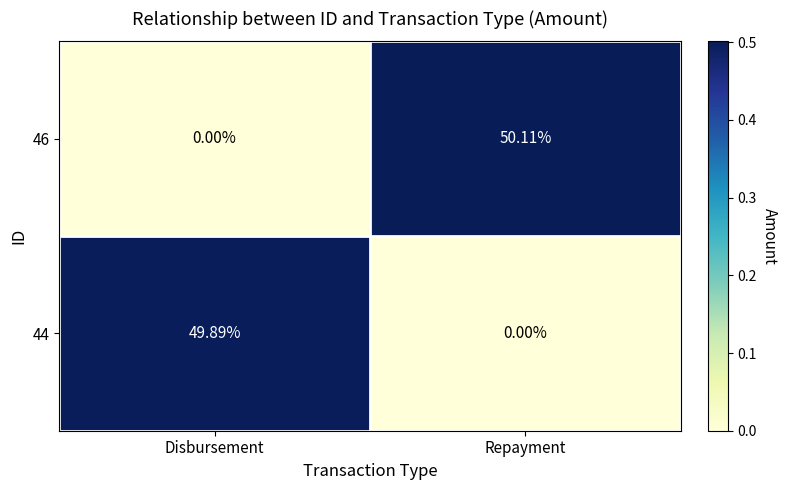

Count the number of categories in the chart.

2